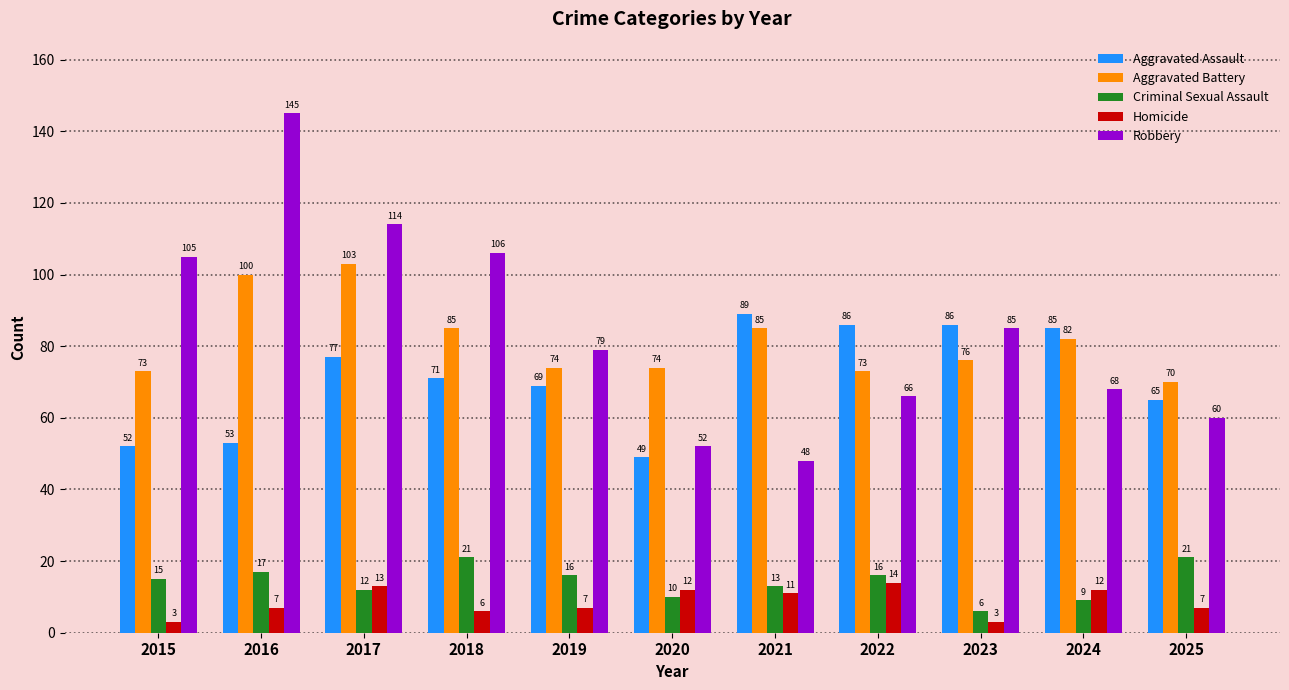

What is the smallest value displayed?

3